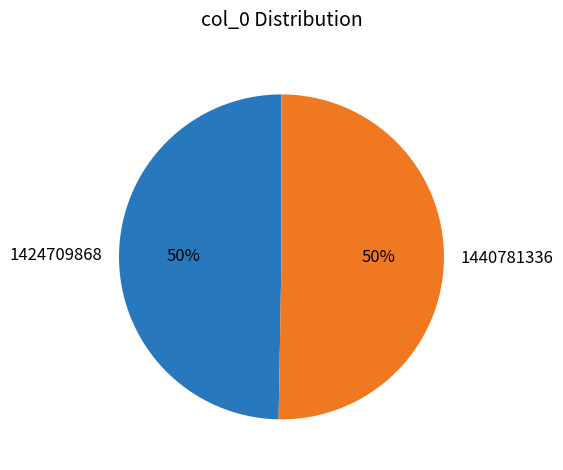

Approximately how many times larger is the value at 1440781336 compared to 1424709868?

1.0